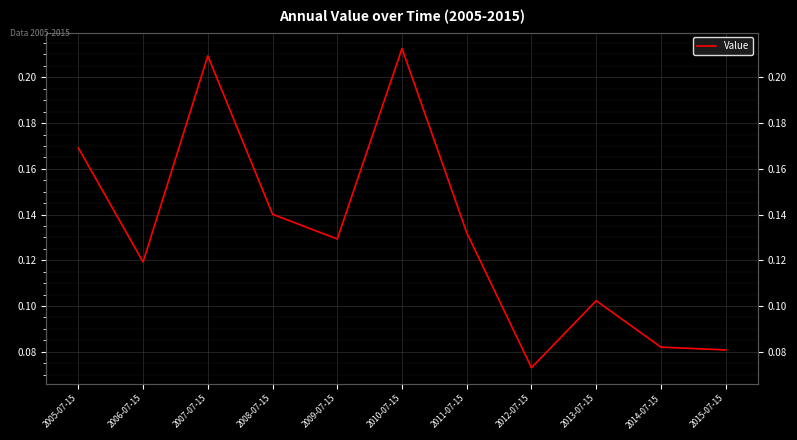

What is the value of the 6th point from the left?

0.2